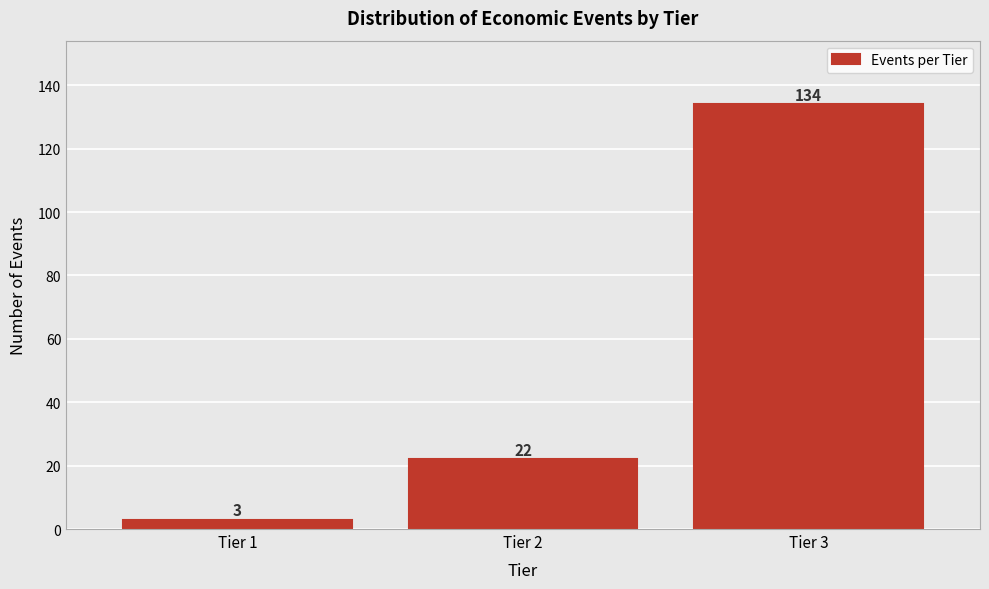

Reading right to left, what are all the values shown in this chart?

Tier 3=134	Tier 2=22	Tier 1=3